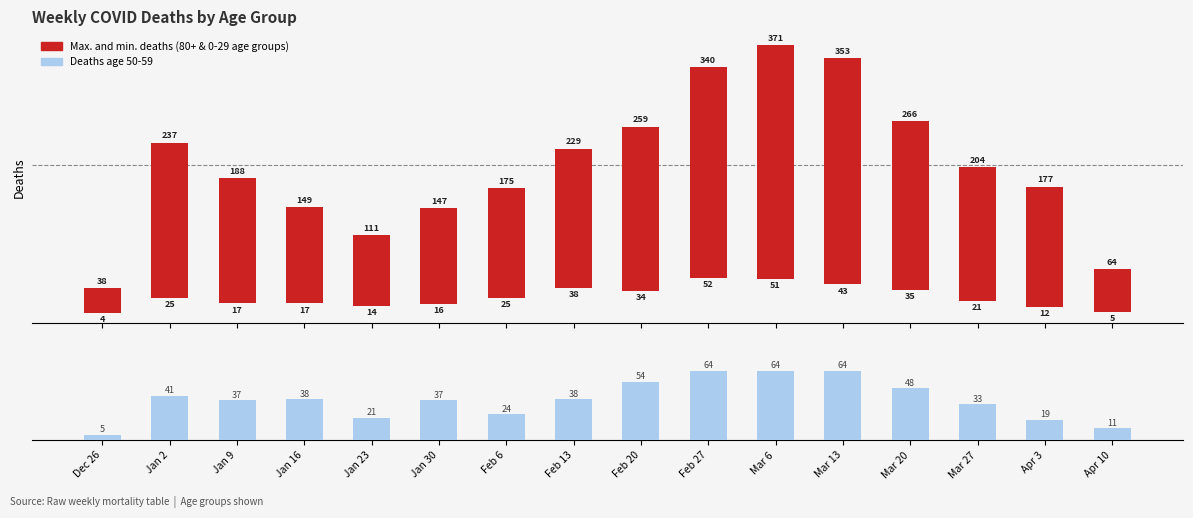

Reading right to left, extract all data points from this chart.

Max & Min deaths (80+ / 0-29 age): 59	165	183	231	310	320	288	225	191	150	131	97	132	171	212	34
50 - 59 age deaths: 11	19	33	48	64	64	64	54	38	24	37	21	38	37	41	5